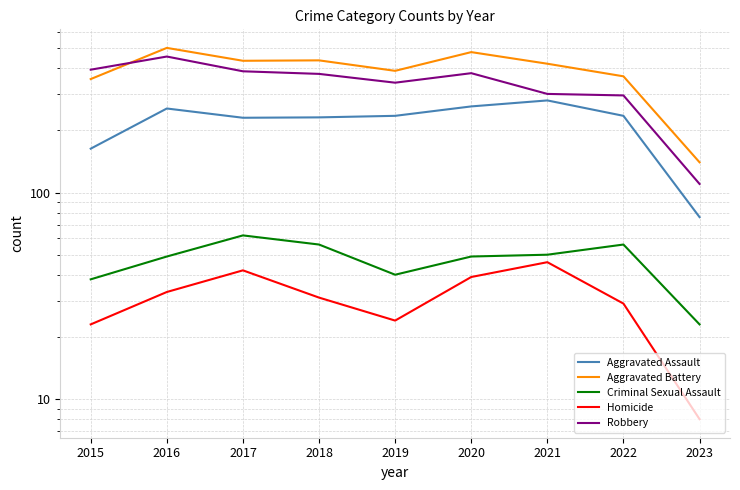

What is the total value across all series at 2016?

1293